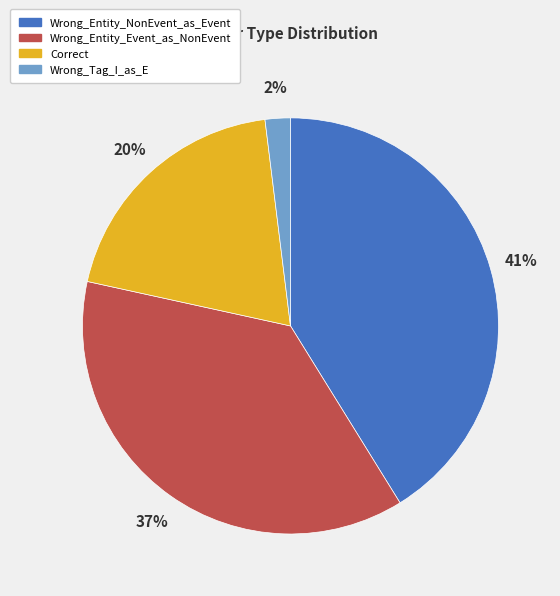

Do Wrong_Tag_I_as_E and Wrong_Entity_Event_as_NonEvent together represent more than half of the pie?

No